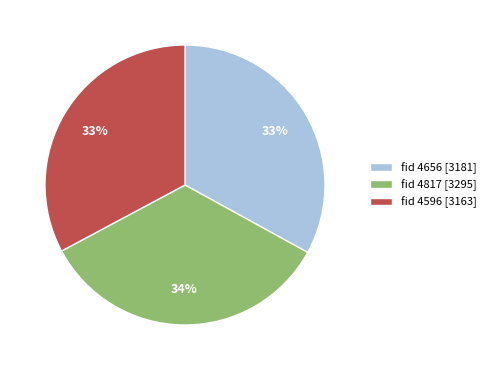

Approximately how many times larger is the value at fid 4656 [3181] compared to fid 4596 [3163]?

1.0